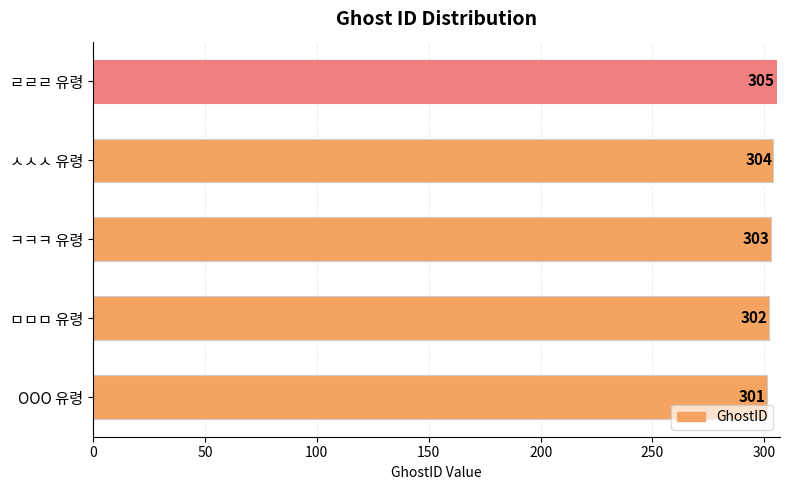

Rank the categories by value from highest to lowest.

ㄹㄹㄹ 유령, ㅅㅅㅅ 유령, ㅋㅋㅋ 유령, ㅁㅁㅁ 유령, OOO 유령